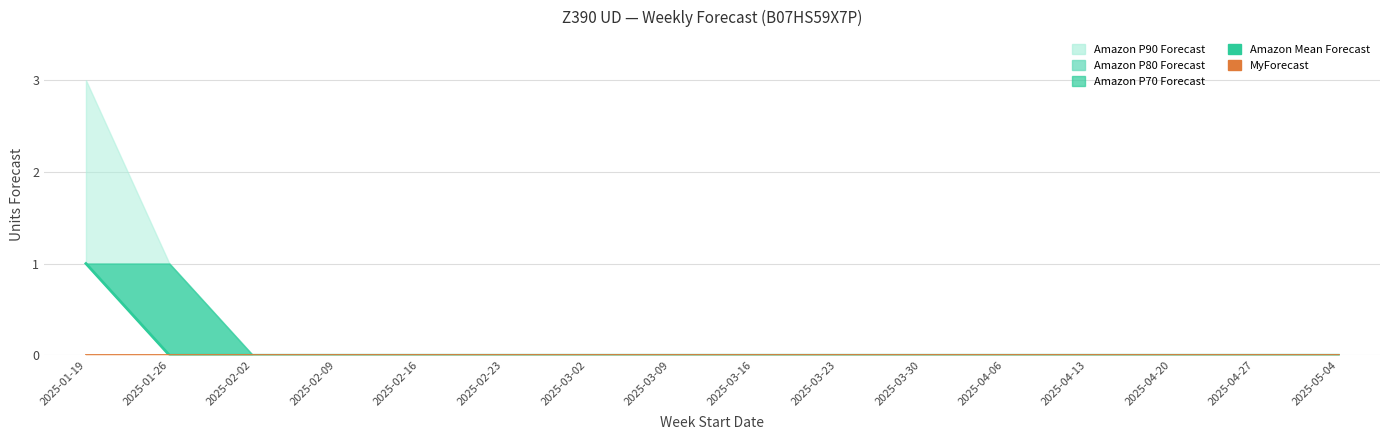

Reading left to right, transcribe all the data shown in this chart.

Amazon Mean Forecast: 1	0	0	0	0	0	0	0	0	0	0	0	0	0	0	0
MyForecast: 0	0	0	0	0	0	0	0	0	0	0	0	0	0	0	0